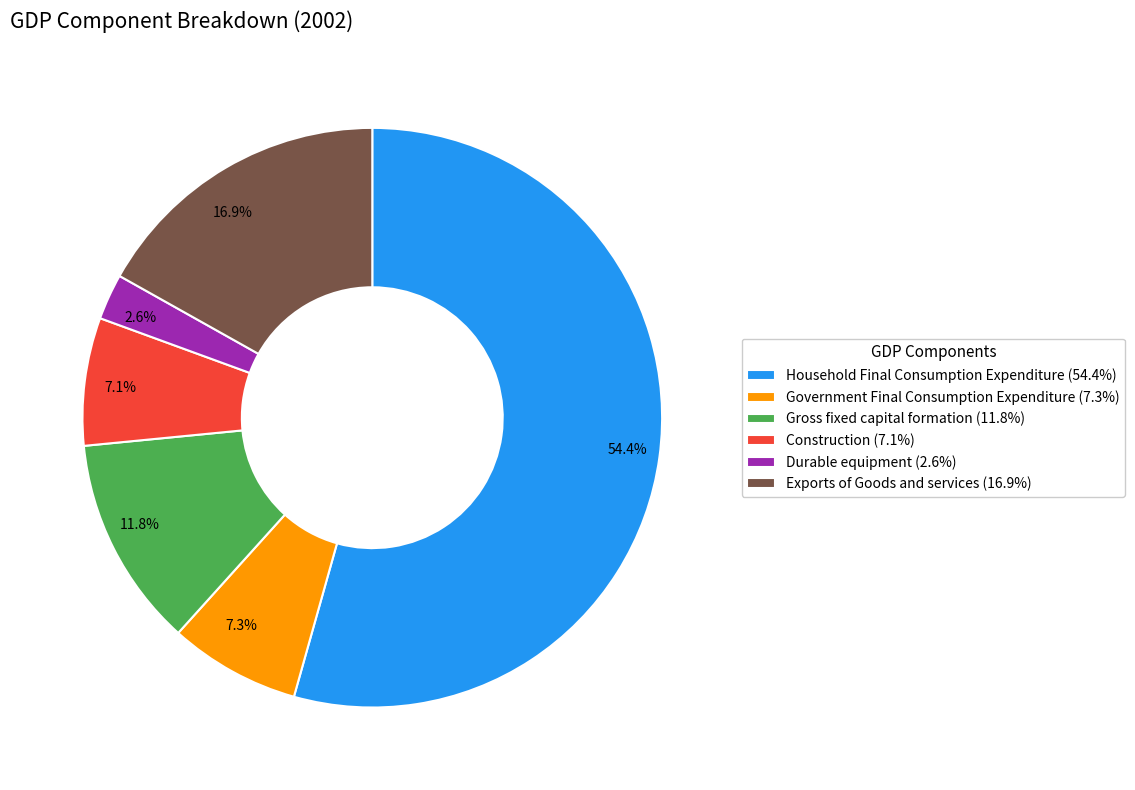

Does 7.1% account for over 50% of the chart?

No